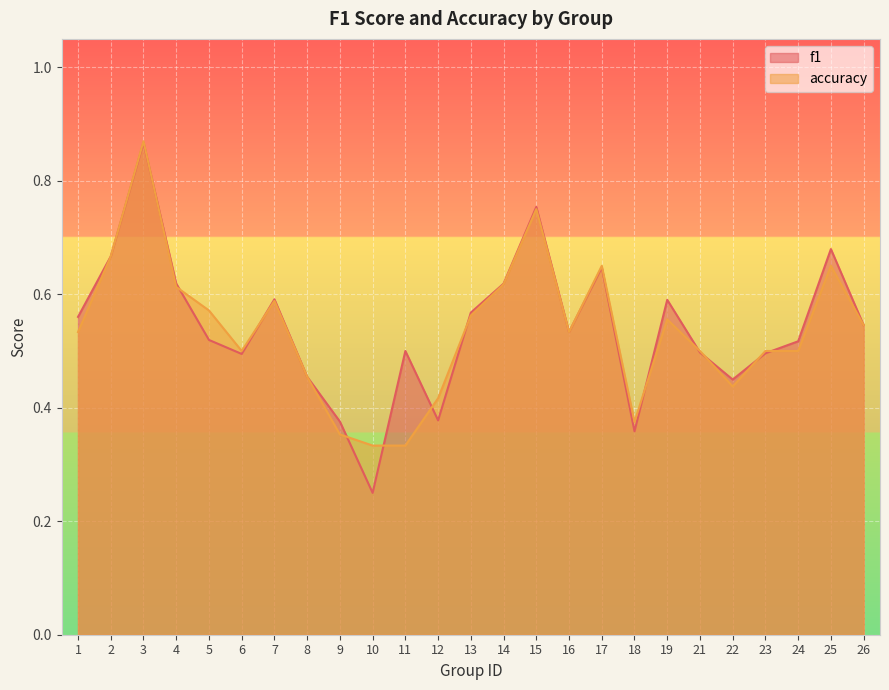

Between 1 and 5, which series saw the biggest shift?

f1